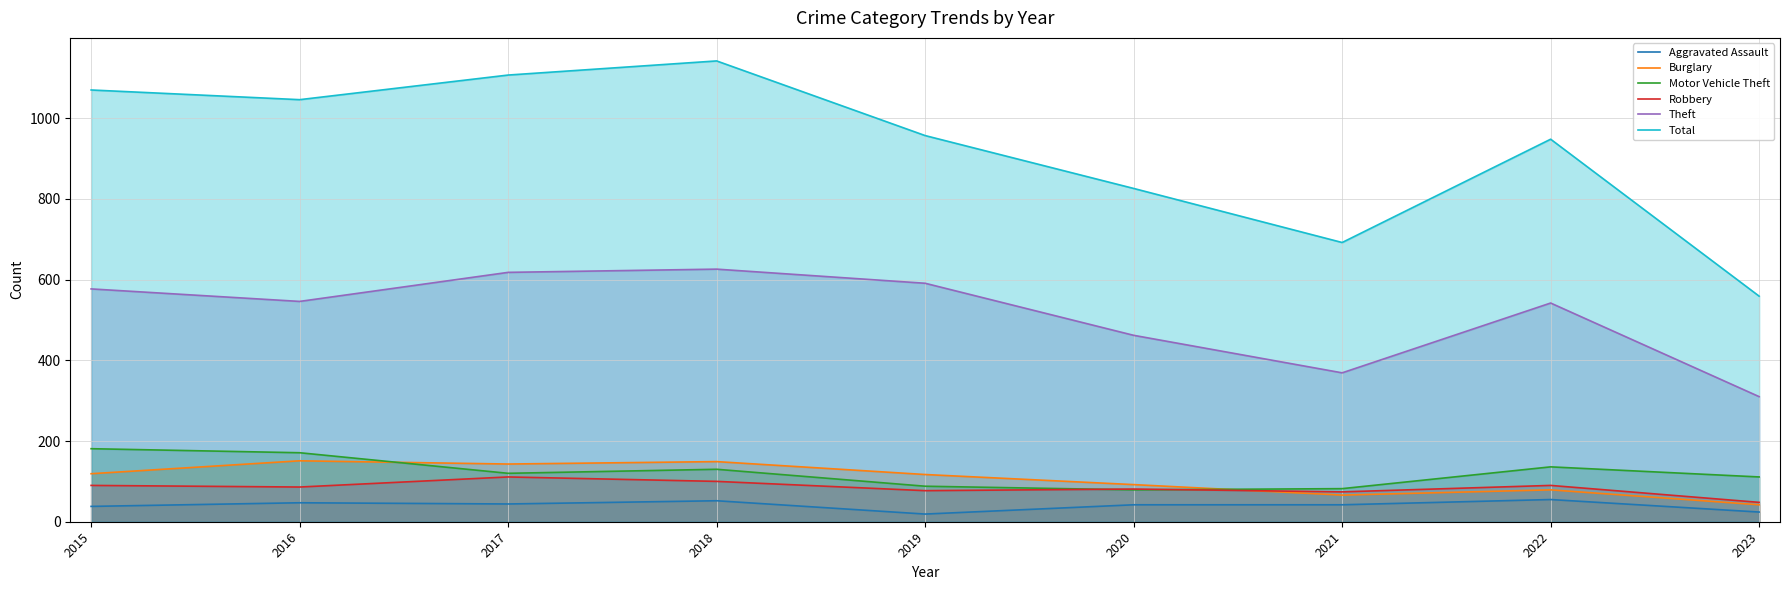

Reading left to right, extract all data points from this chart.

Aggravated Assault: 38	47	44	52	19	42	42	55	24
Burglary: 119	151	143	149	117	92	66	79	42
Motor Vehicle Theft: 181	171	120	130	88	79	82	136	111
Robbery: 90	86	111	100	77	81	74	90	48
Theft: 577	546	618	626	591	462	369	542	310
Total: 1070	1046	1107	1142	957	826	692	948	559